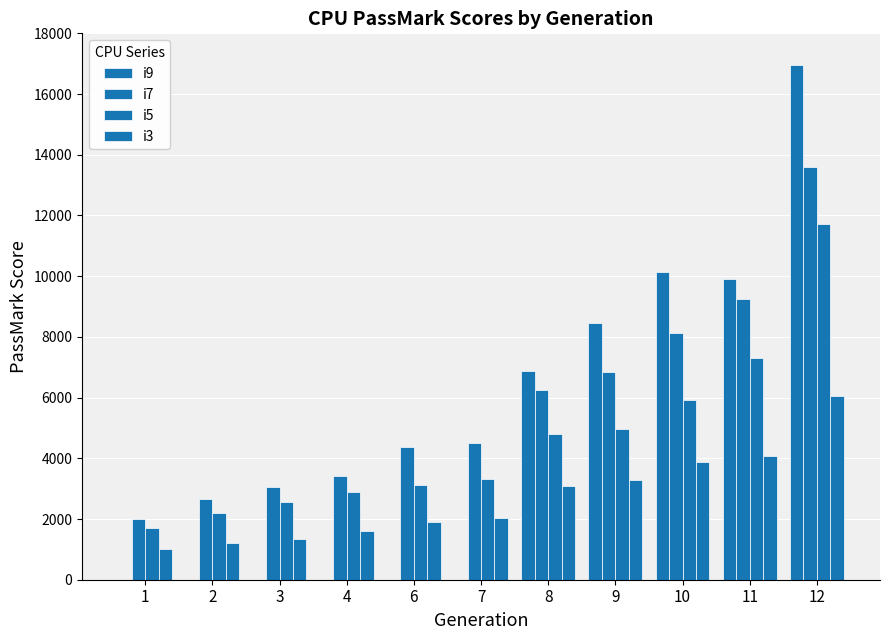

How many groups of bars are there?

11